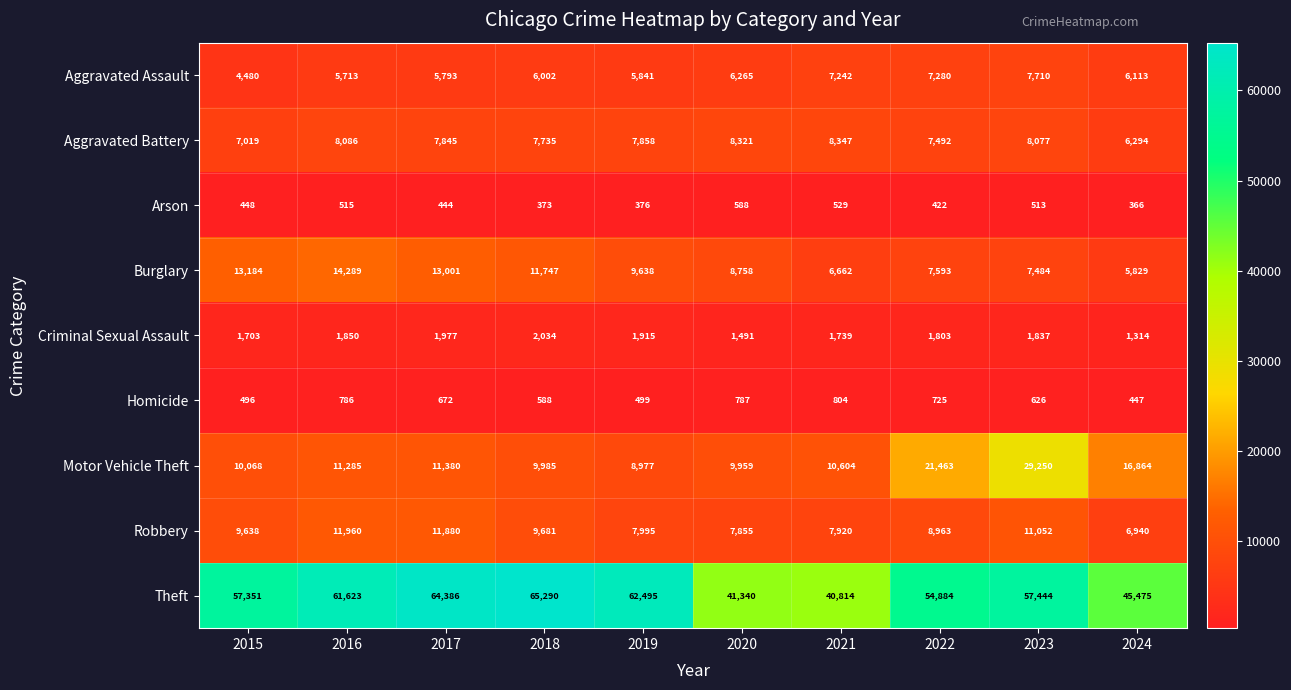

At which category does the chart reach its peak across all series?

2018